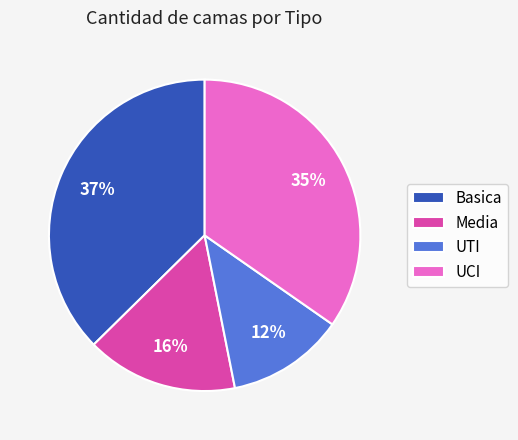

True or false: Media accounts for 27% of the total.

False